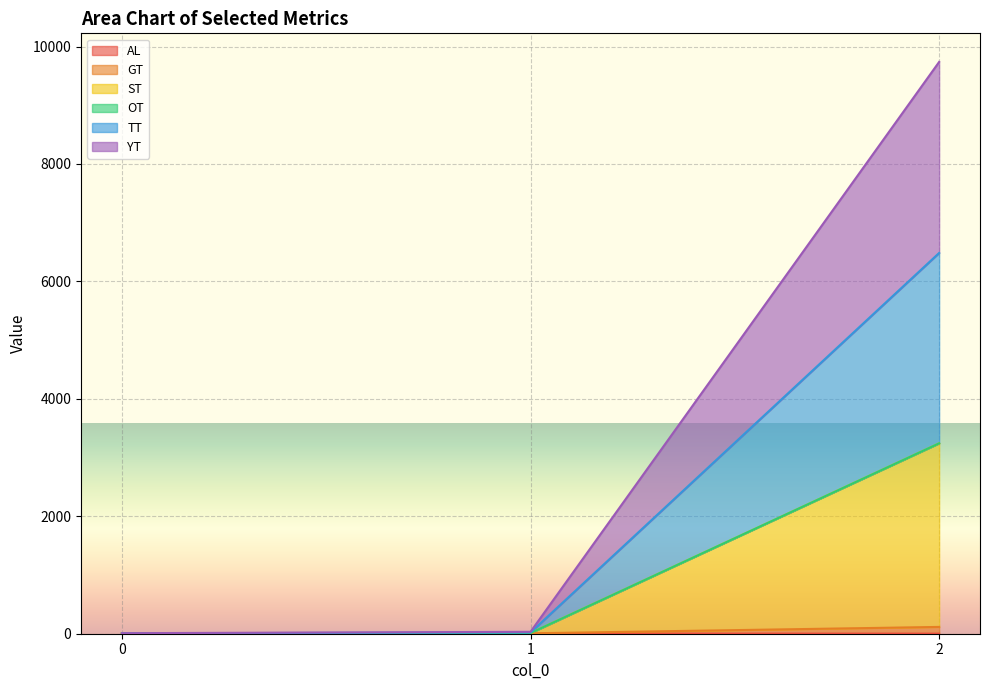

What is the difference between the maximum and second lowest values in the GT series?

109.0